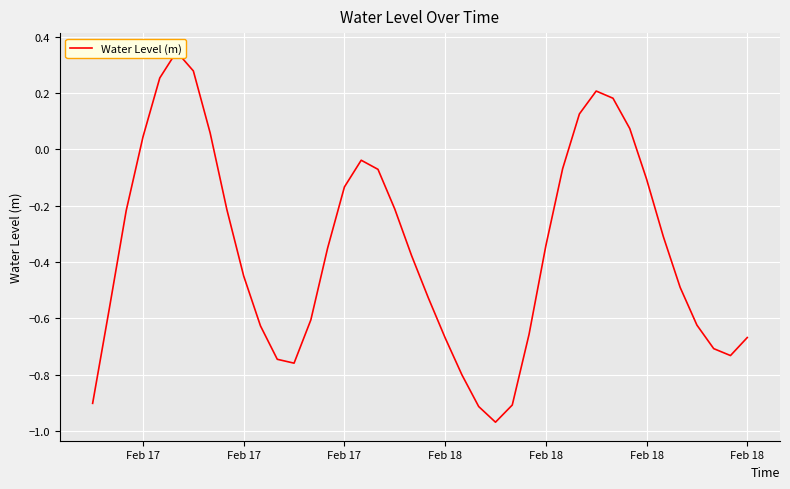

What is the maximum value shown in the chart?

0.3